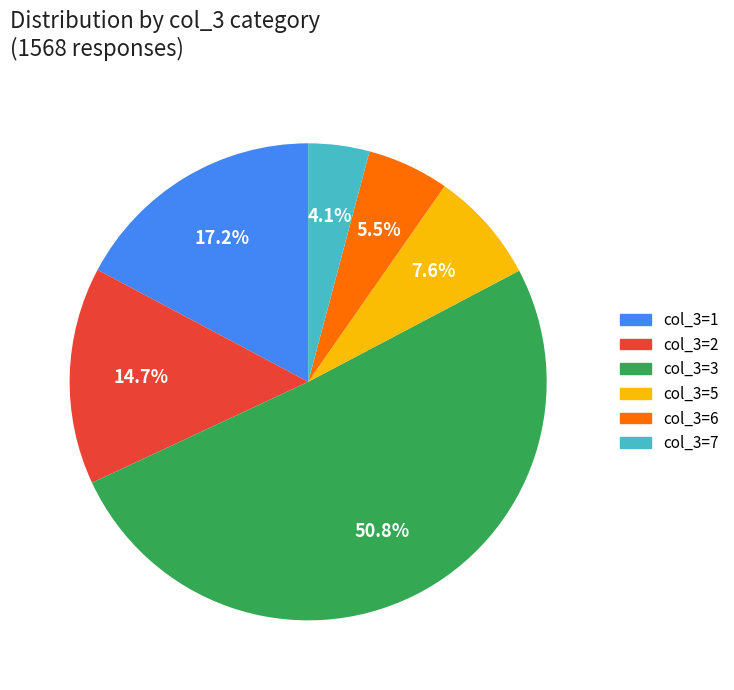

Count the number of slices in the pie.

6